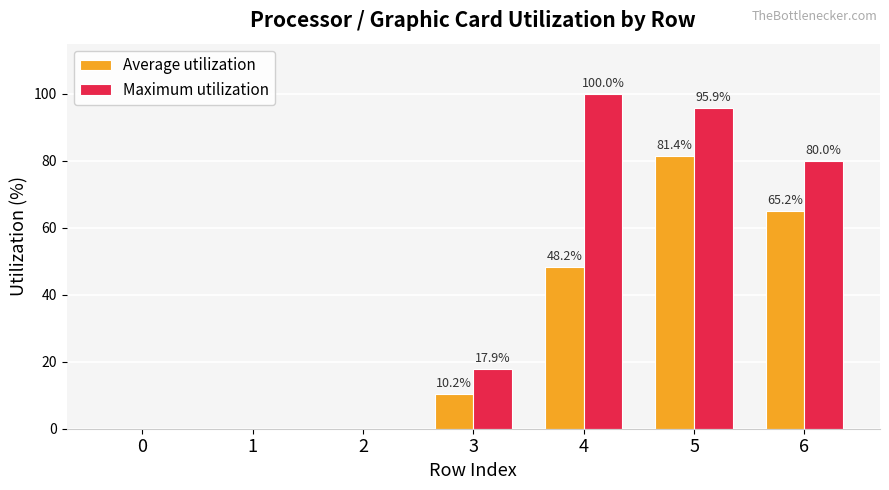

What is the sum of the Maximum utilization values at 3 and 0?

17.9